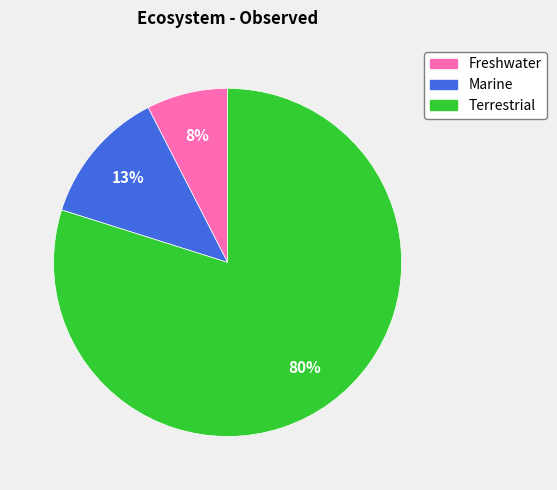

Which slice is the smallest?

Freshwater